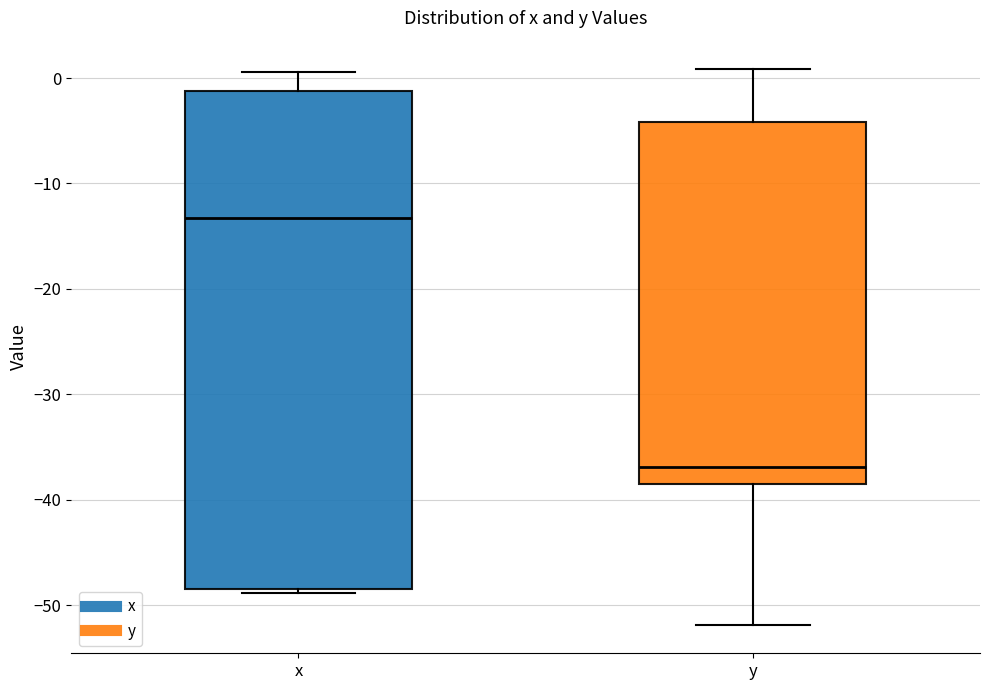

Where does the upper whisker of the box for y end on the y-axis? The values are not printed on the chart, so give them approximately, as read against the axis.

1